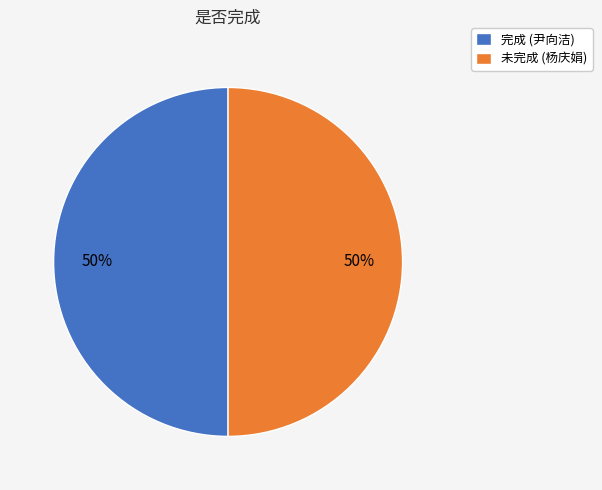

Combined, do 完成 (尹向洁) and 未完成 (杨庆娟) account for over 50%?

Yes